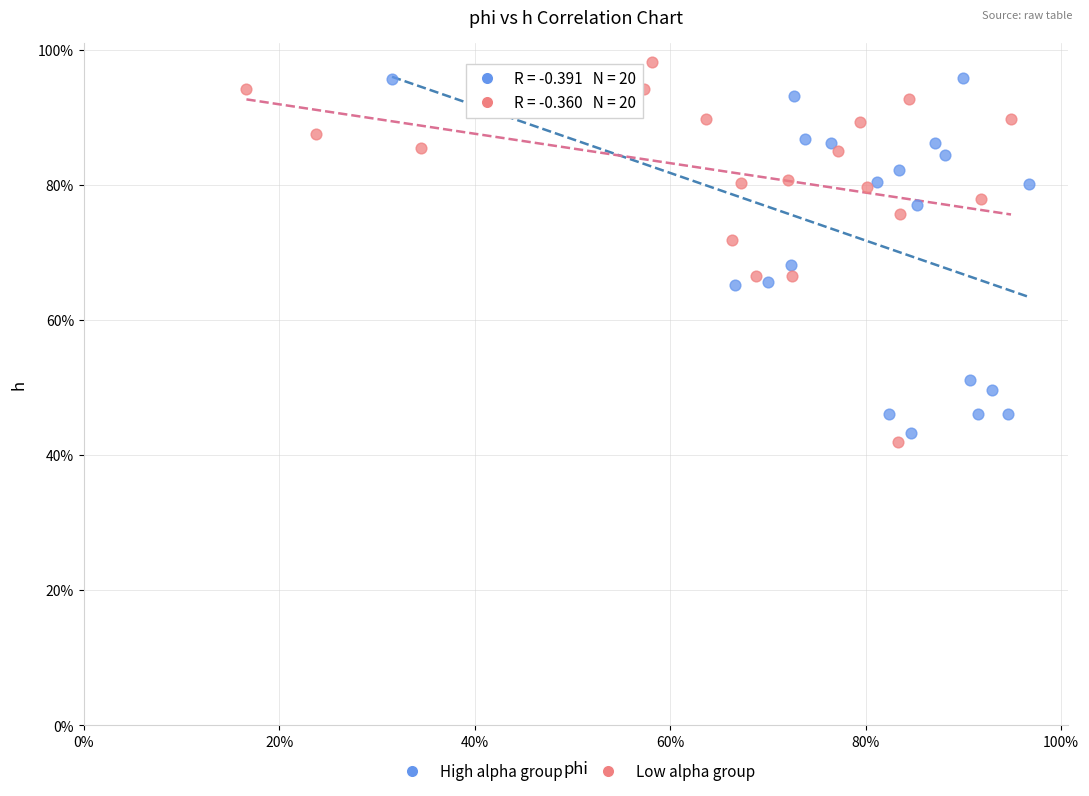

Which series has the largest Y range (max minus min)?

Low alpha group